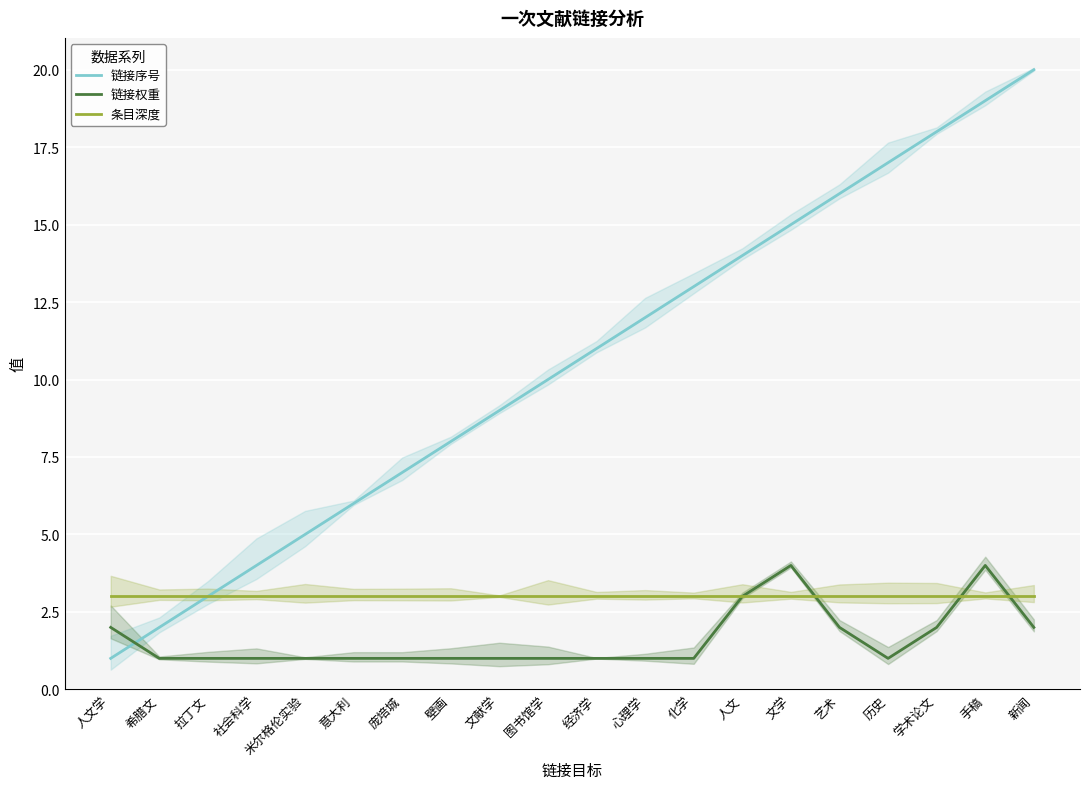

Reading right to left, what are all the values shown in this chart?

链接序号: 新闻=20	手稿=19	学术论文=18	历史=17	艺术=16	文学=15	人文=14	化学=13	心理学=12	经济学=11	图书馆学=10	文献学=9	壁画=8	庞培城=7	意大利=6	米尔格伦实验=5	社会科学=4	拉丁文=3	希腊文=2	人文学=1
链接权重: 新闻=2	手稿=4	学术论文=2	历史=1	艺术=2	文学=4	人文=3	化学=1	心理学=1	经济学=1	图书馆学=1	文献学=1	壁画=1	庞培城=1	意大利=1	米尔格伦实验=1	社会科学=1	拉丁文=1	希腊文=1	人文学=2
条目深度: 新闻=3	手稿=3	学术论文=3	历史=3	艺术=3	文学=3	人文=3	化学=3	心理学=3	经济学=3	图书馆学=3	文献学=3	壁画=3	庞培城=3	意大利=3	米尔格伦实验=3	社会科学=3	拉丁文=3	希腊文=3	人文学=3